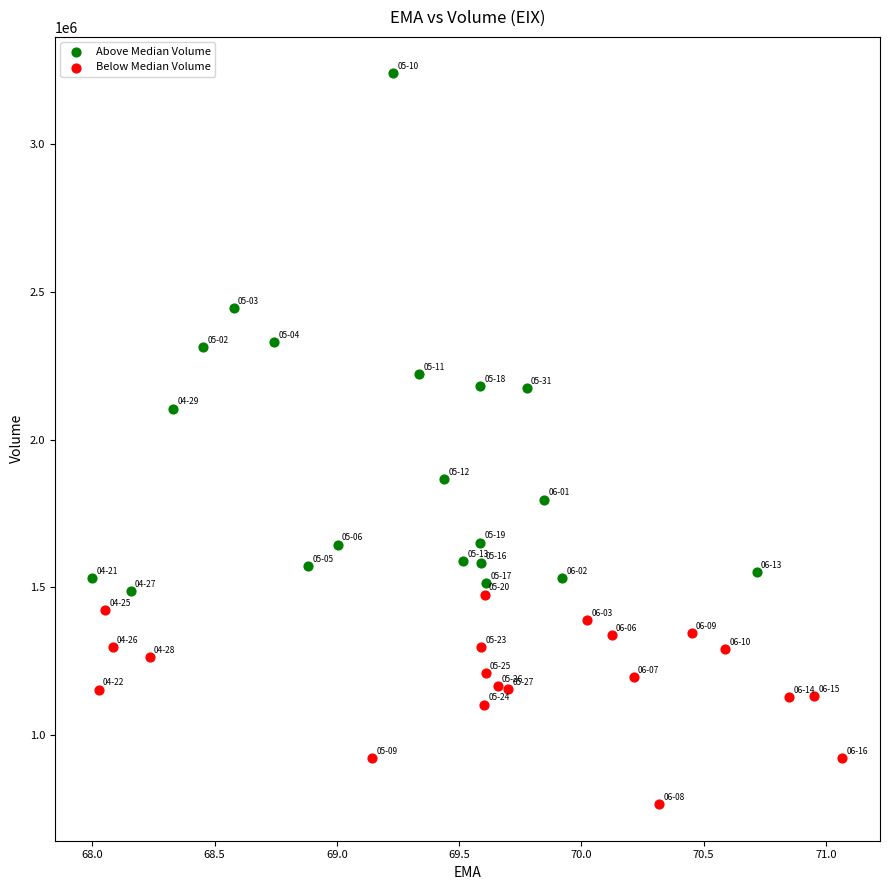

What are all the series names shown in the legend?

Above Median Volume, Below Median Volume